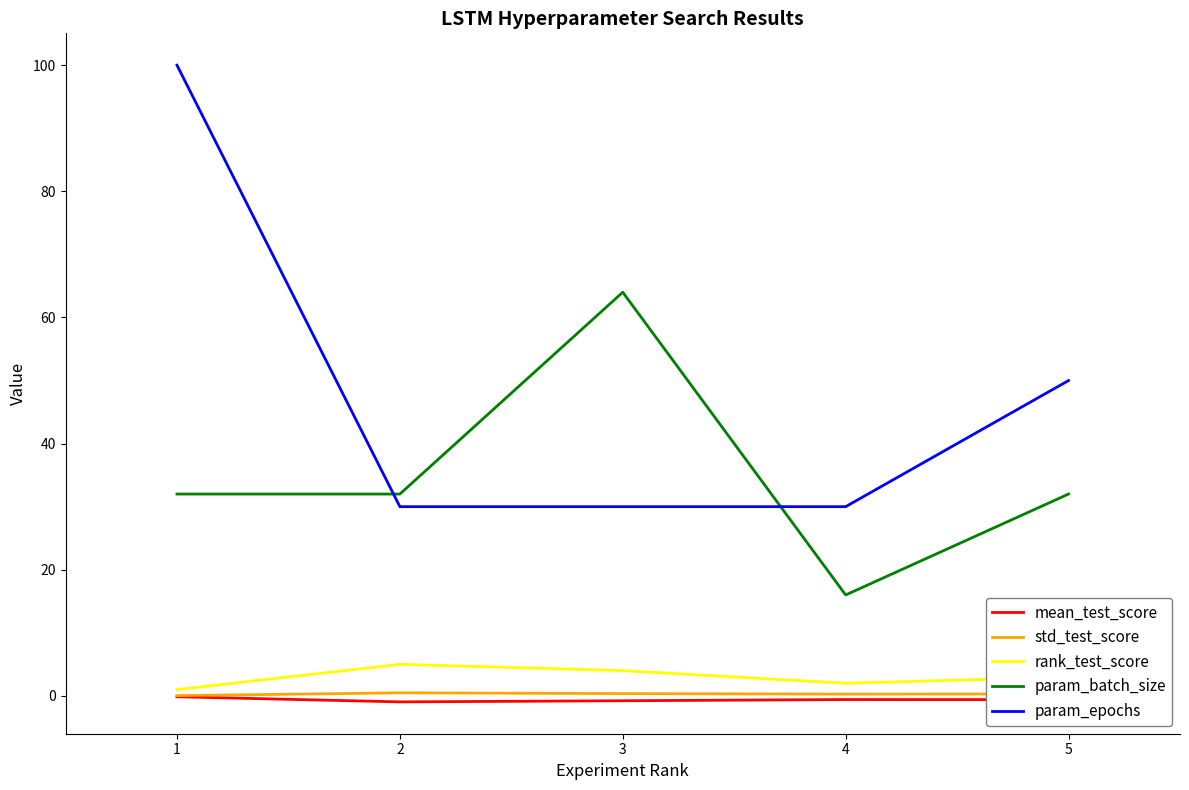

Does the chart display data point markers on the line(s)?

No